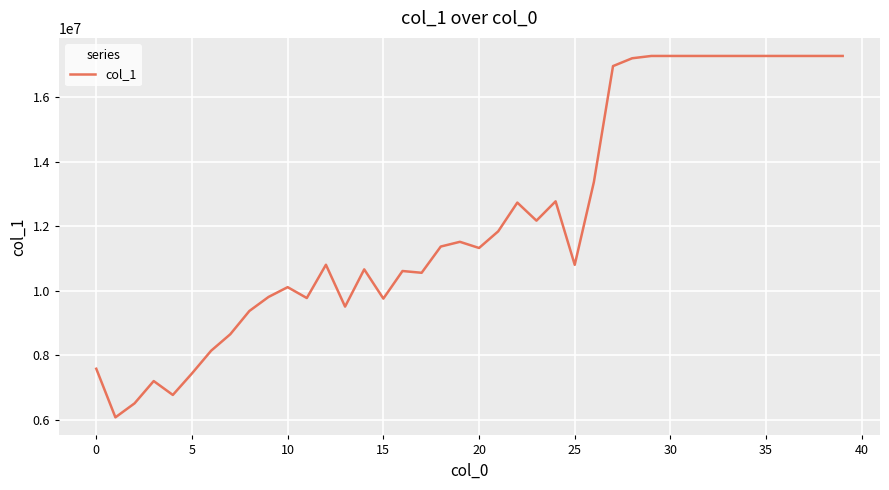

What is the smallest value displayed?

6075698